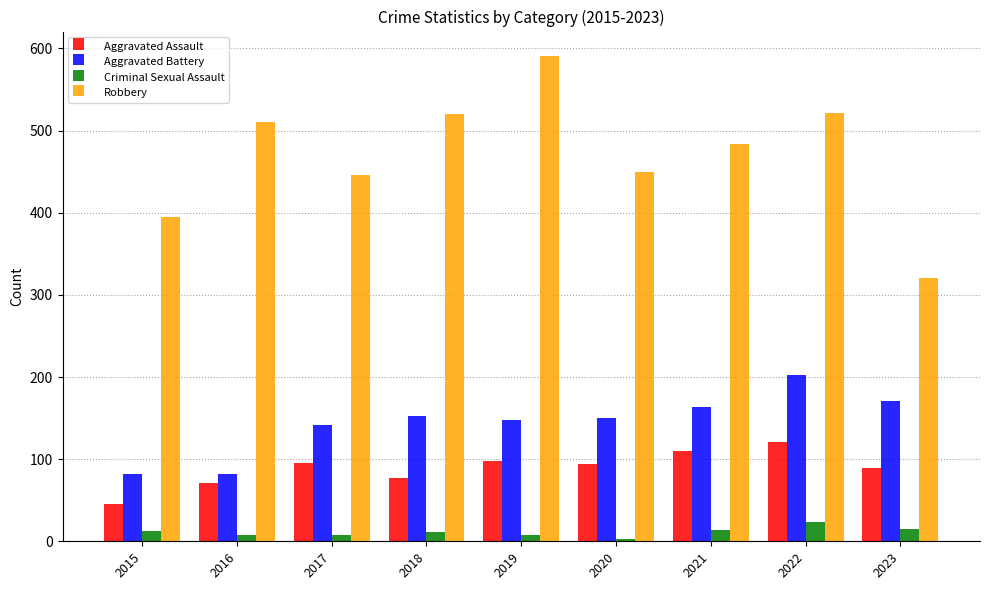

What is the sum of all Aggravated Battery values?

1292